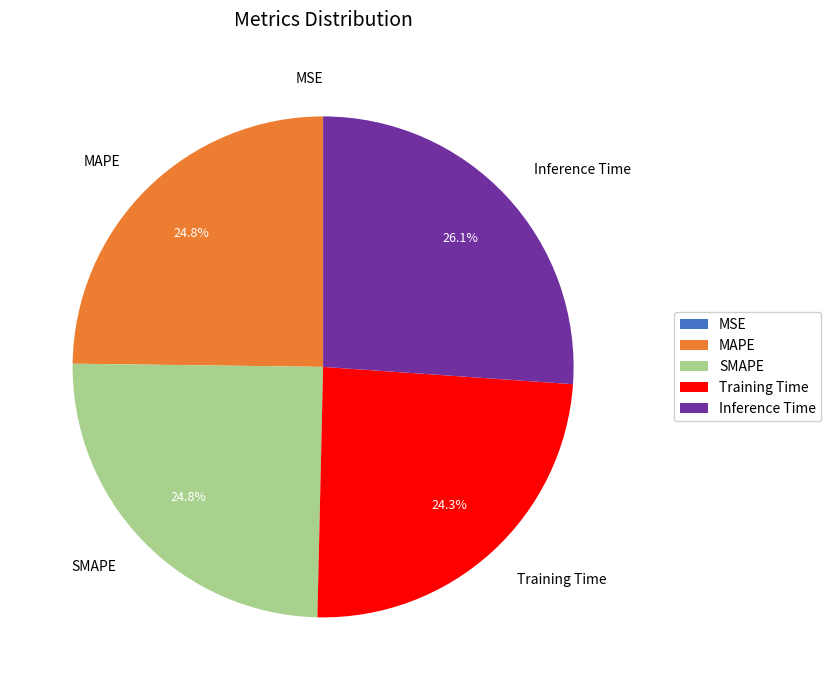

Is it true that SMAPE is 15% of the pie?

False